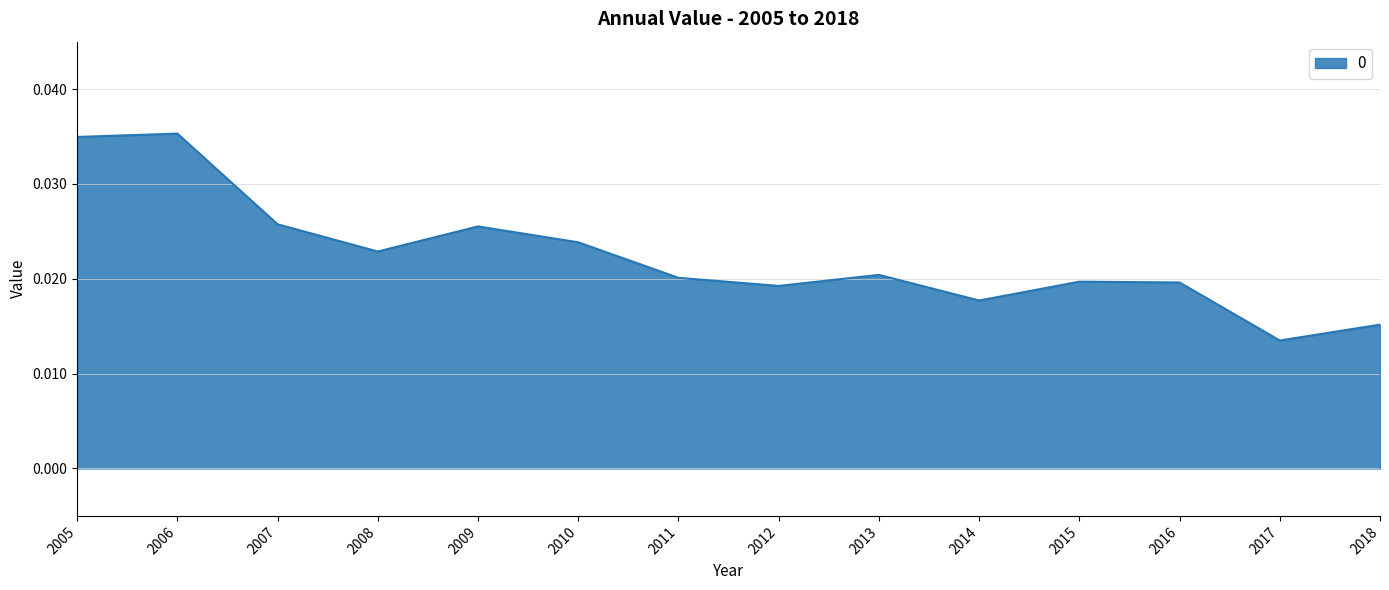

Count the values in the range 0 to 1.

14